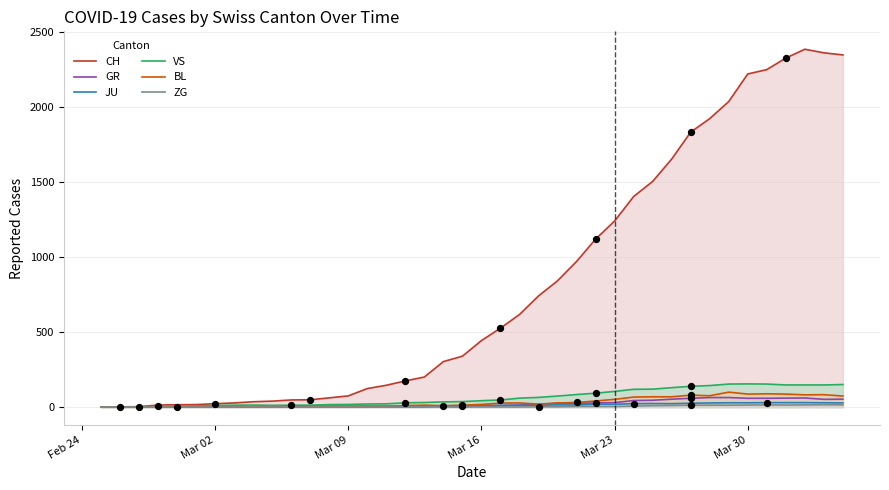

Which series has the largest Y range (max minus min)?

CH